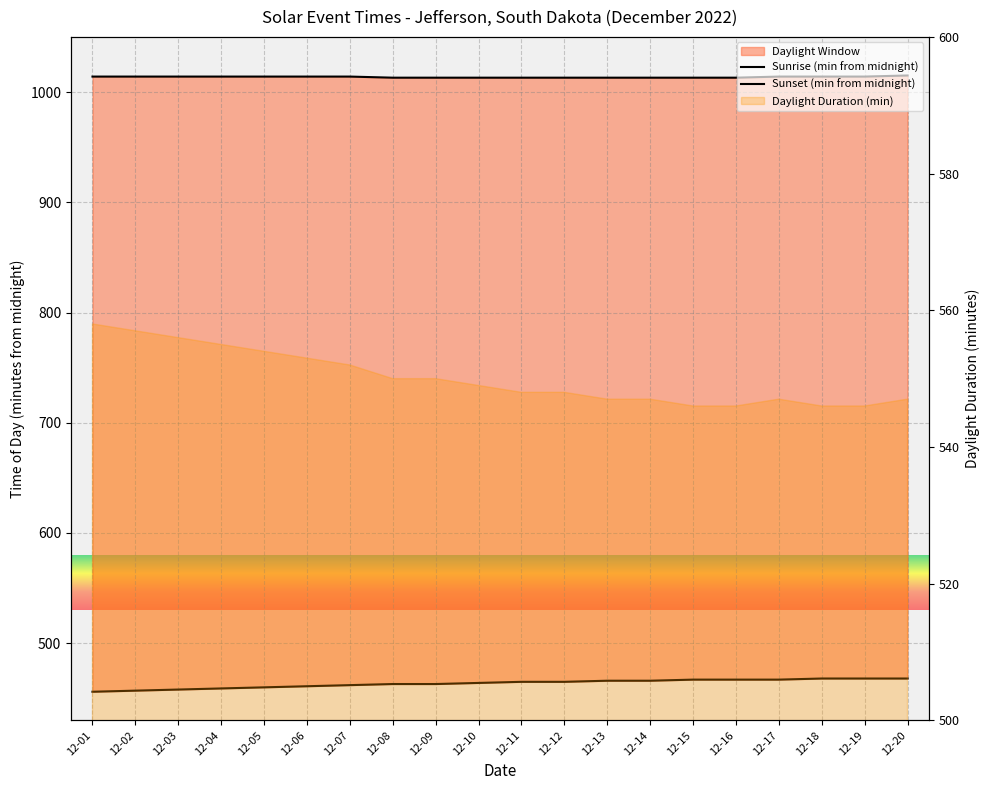

At which label is Sunset (min from midnight) closest to 1014?

12-01